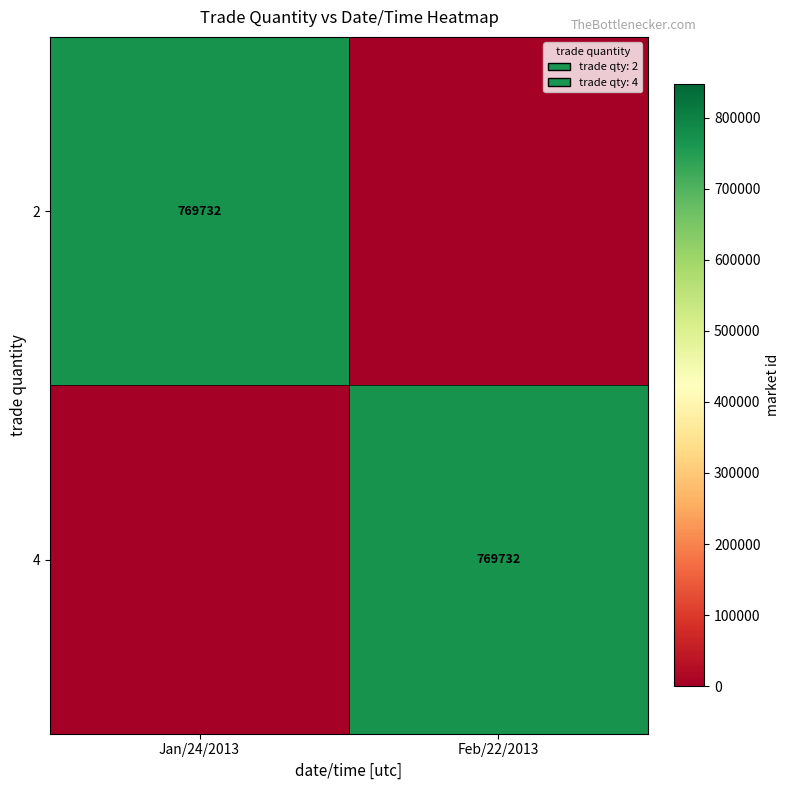

True or false: 4 has a value of 401190 at Feb/22/2013.

False